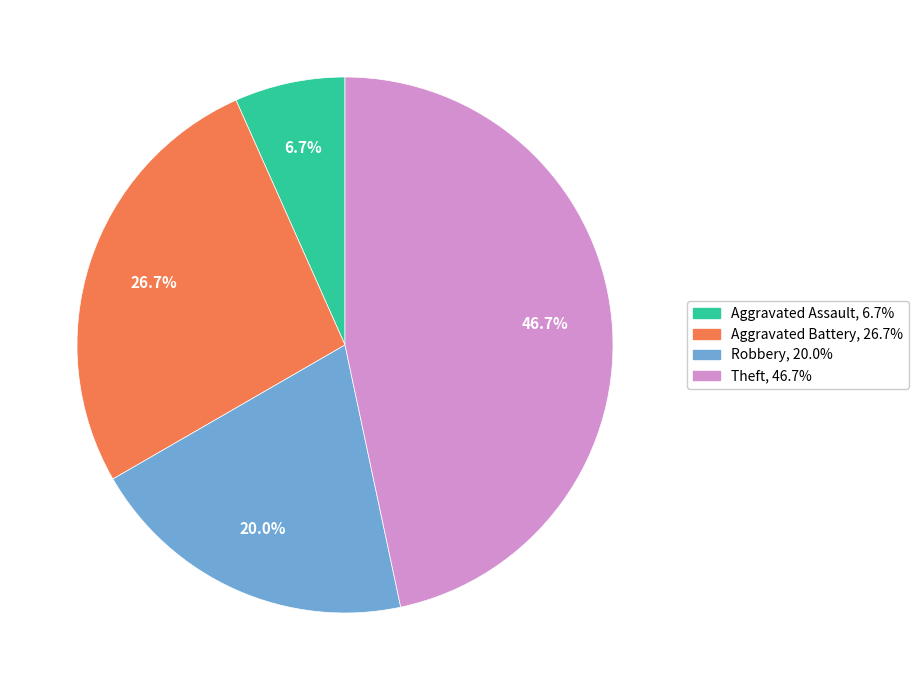

To the nearest percent, what percentage of the pie is Theft?

47%